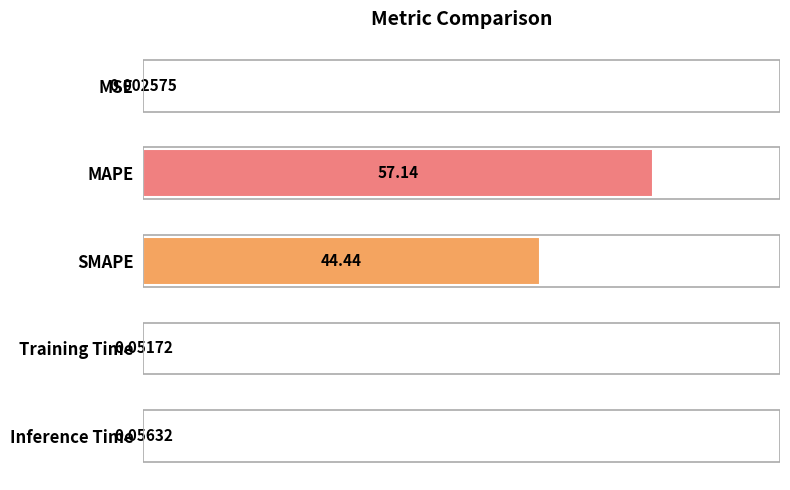

What is the average value?

20.3